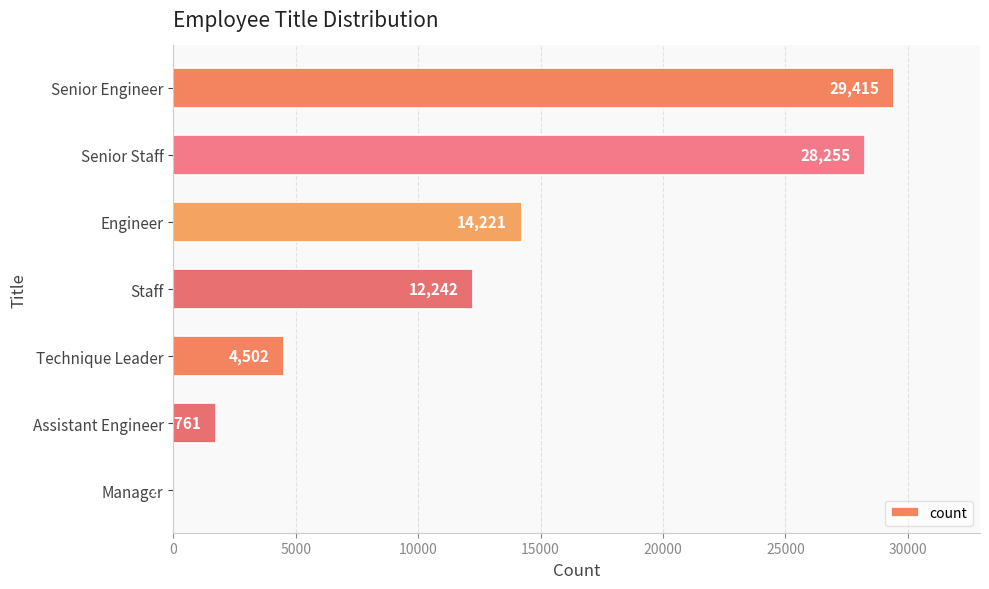

What is the sum of the values at Technique Leader and Staff?

16744